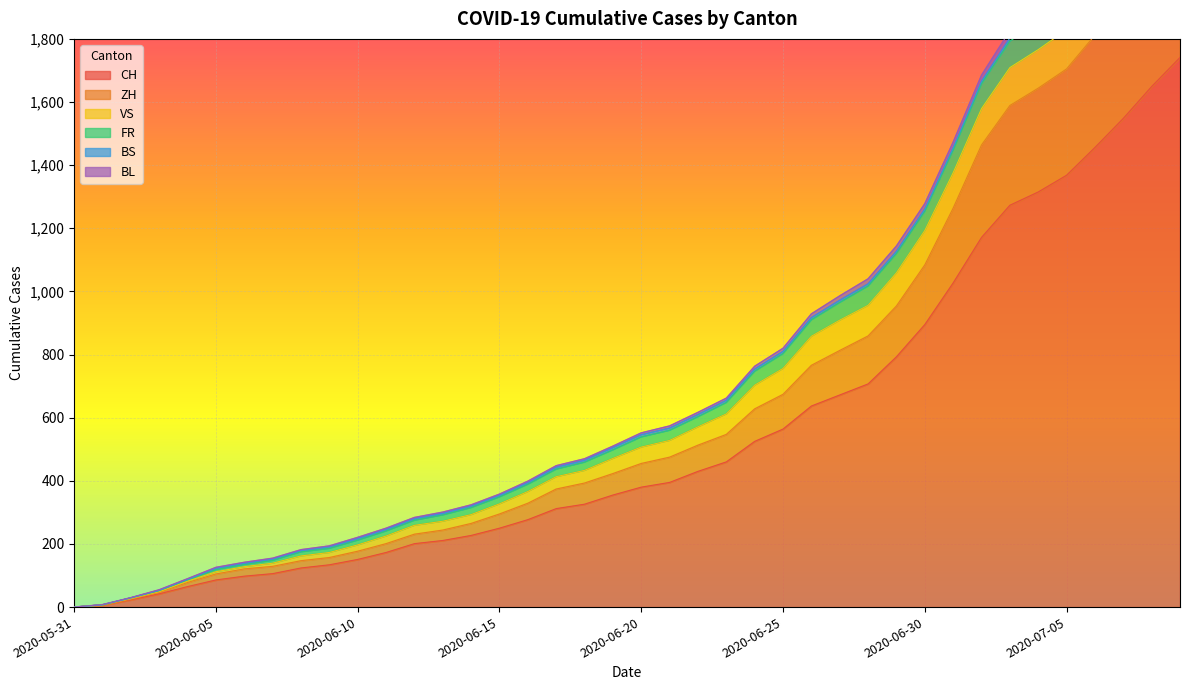

What is the highest value of the ZH series?

2165